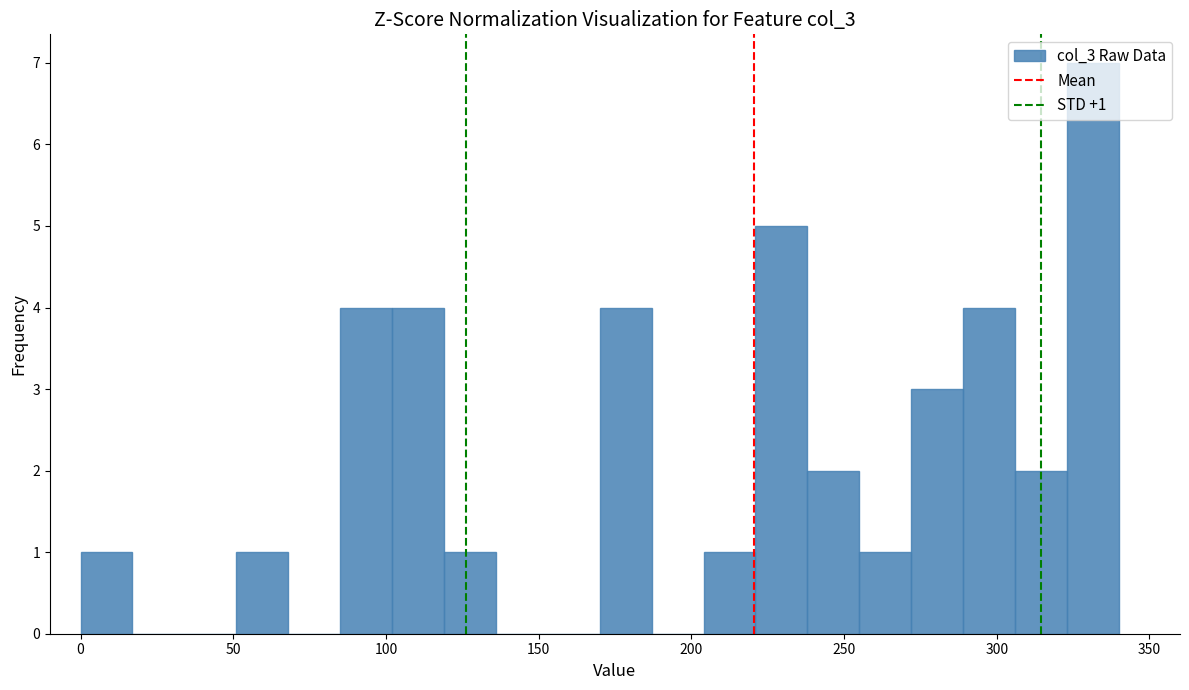

Read against the x-axis, roughly where is the centre of the tallest bar?

330